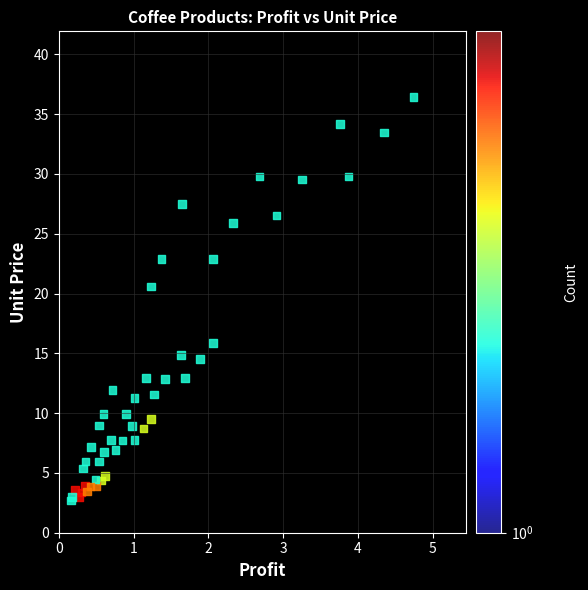

What Y value in the scatter plot is closest to 19?

20.6